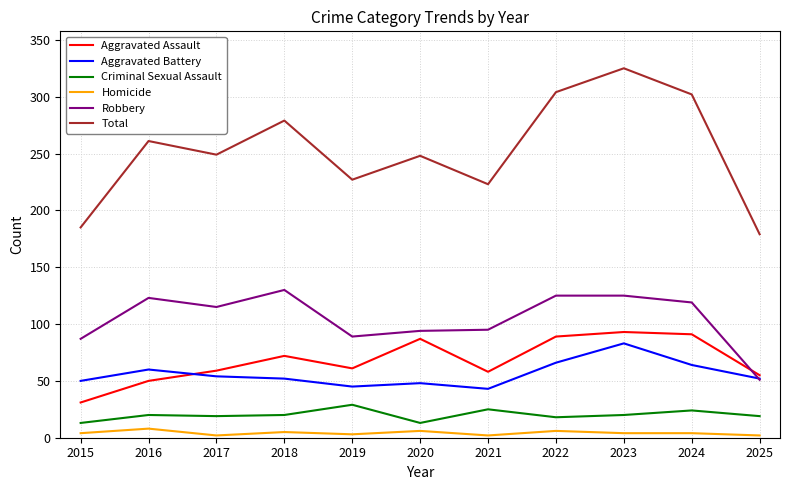

The value of Robbery at 2016 is 123. True or false?

True